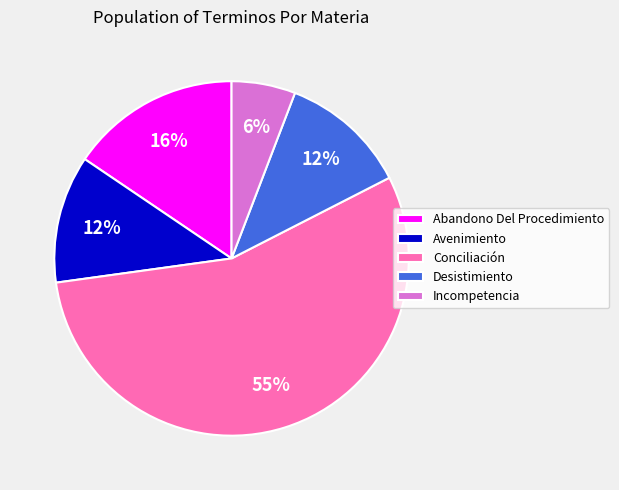

Is the sum of Conciliación and Incompetencia greater than half?

Yes